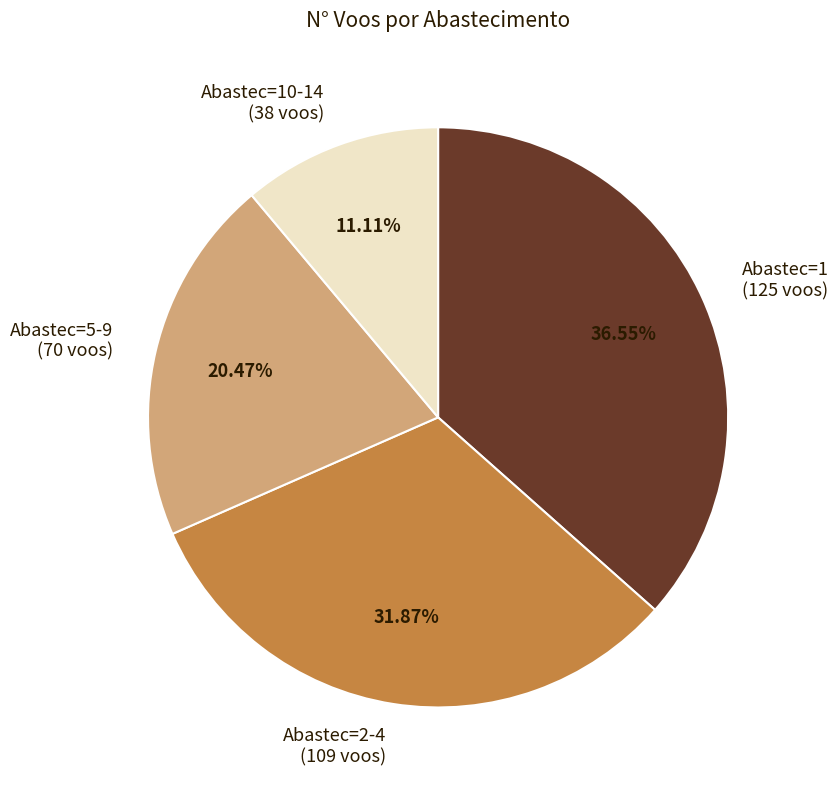

Which category has the smallest portion of the pie?

Abastec=10-14 (38 voos)